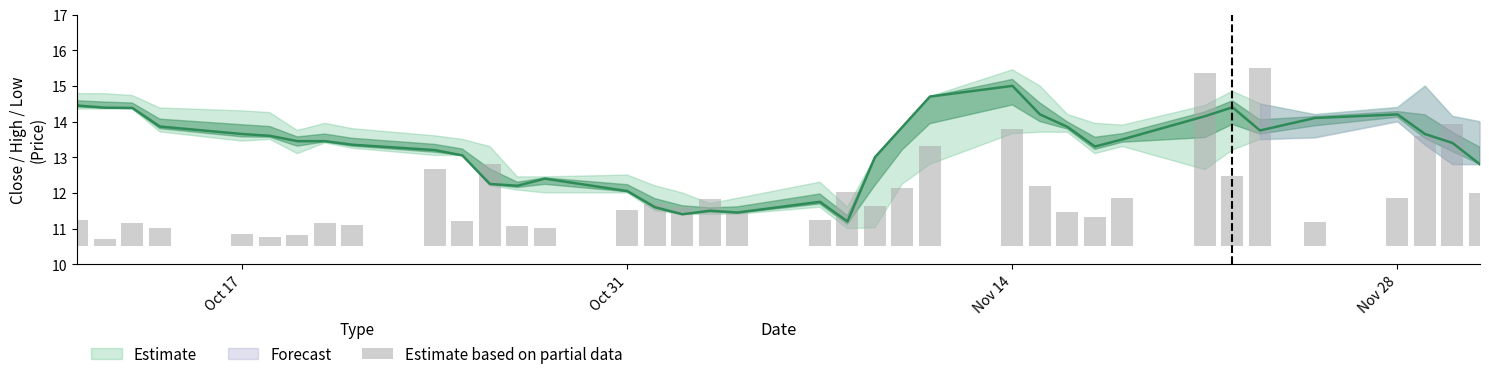

Reading right to left, list all the values displayed in this chart.

1.5	3.4	3.1	1.4	0.7	5.0	2.0	4.8	1.3	0.8	1.0	1.7	3.3	2.8	1.7	1.1	1.5	0.7	1.0	1.3	1.1	1.2	1.0	0.5	0.6	2.3	0.7	2.2	0.6	0.7	0.3	0.3	0.3	0.5	0.6	0.2	0.9	0.9	1.0	0.8